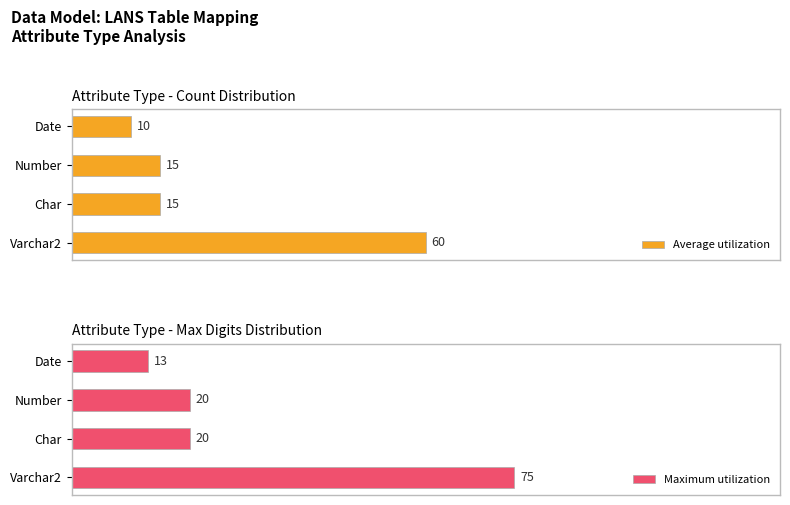

Which category has the lowest value in the Average utilization series?

Date